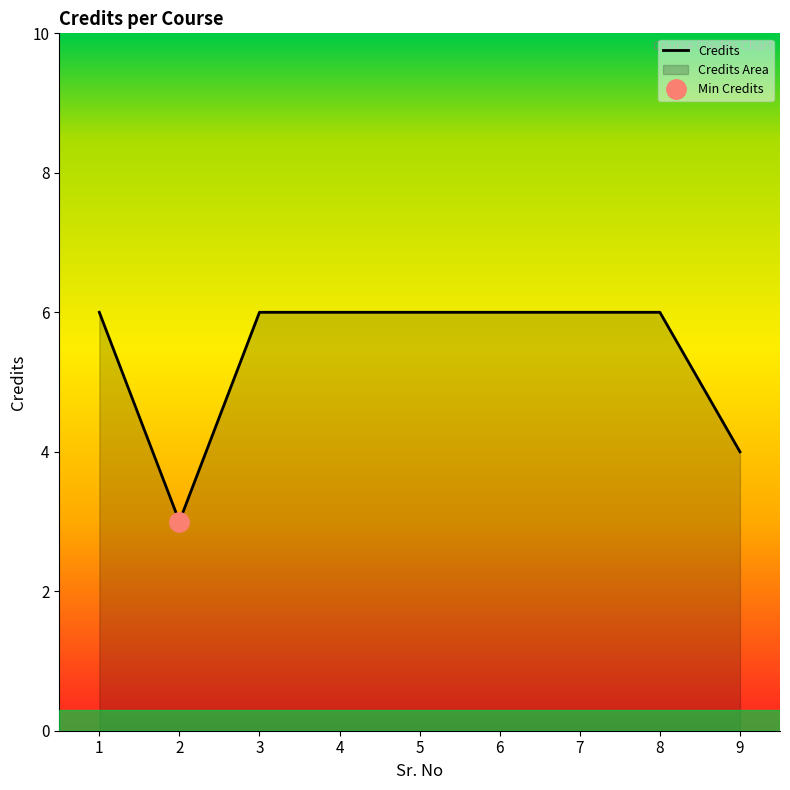

True or false: the data shows 11 at 6.

False